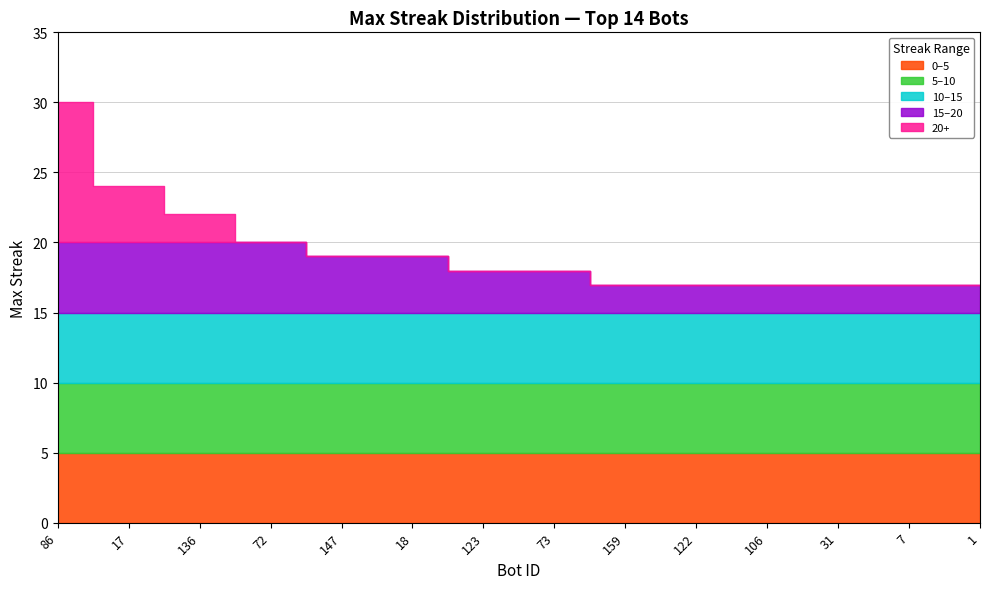

What position from the right is 122?

5